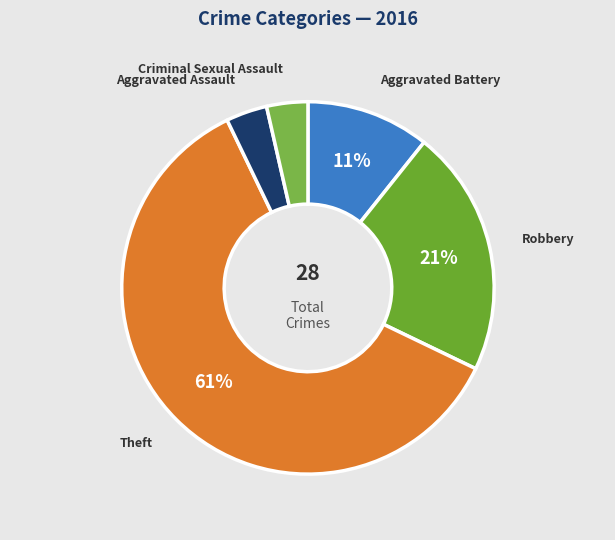

Approximately how many times larger is the value at Criminal Sexual Assault compared to Robbery?

0.2